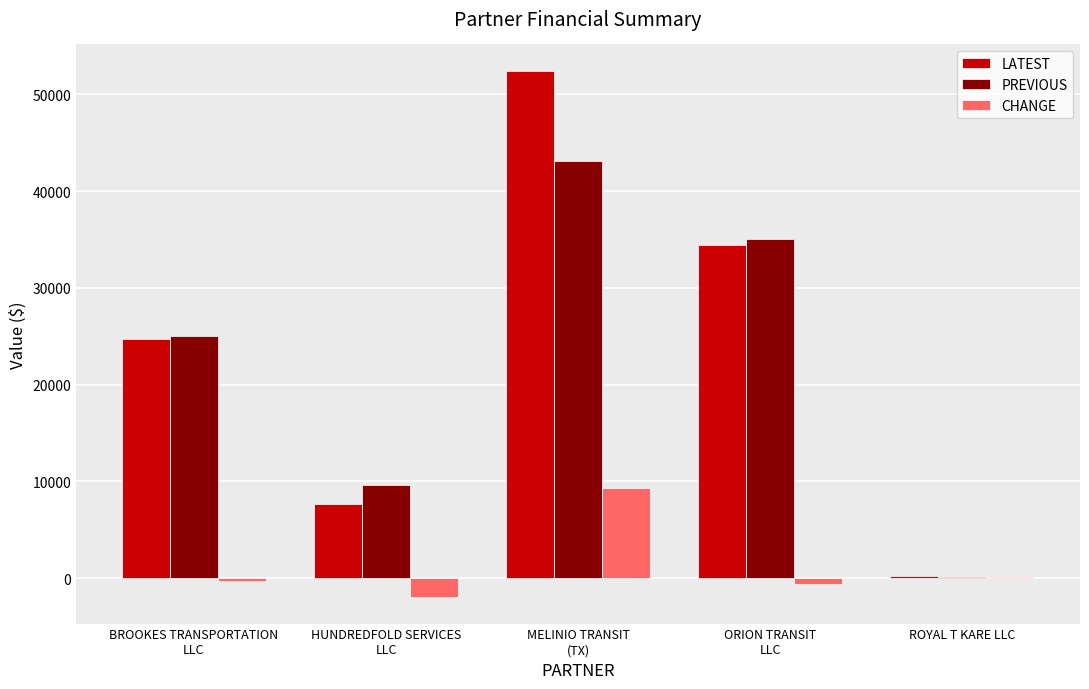

How many groups of bars are there?

5